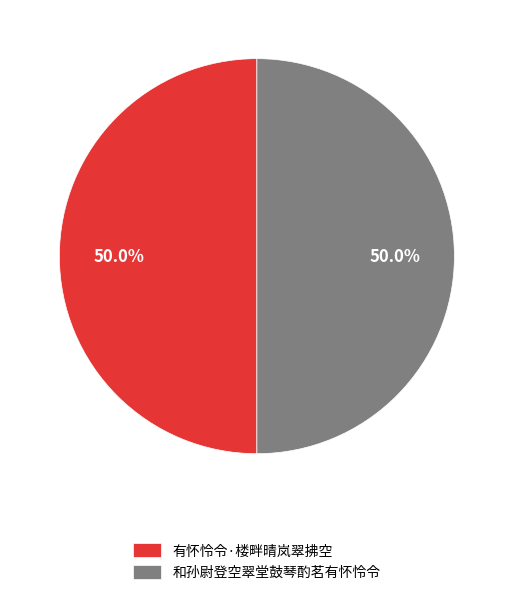

What is the total percentage of 有怀怜令·楼畔晴岚翠拂空 and 和孙尉登空翠堂鼓琴酌茗有怀怜令?

100.0%